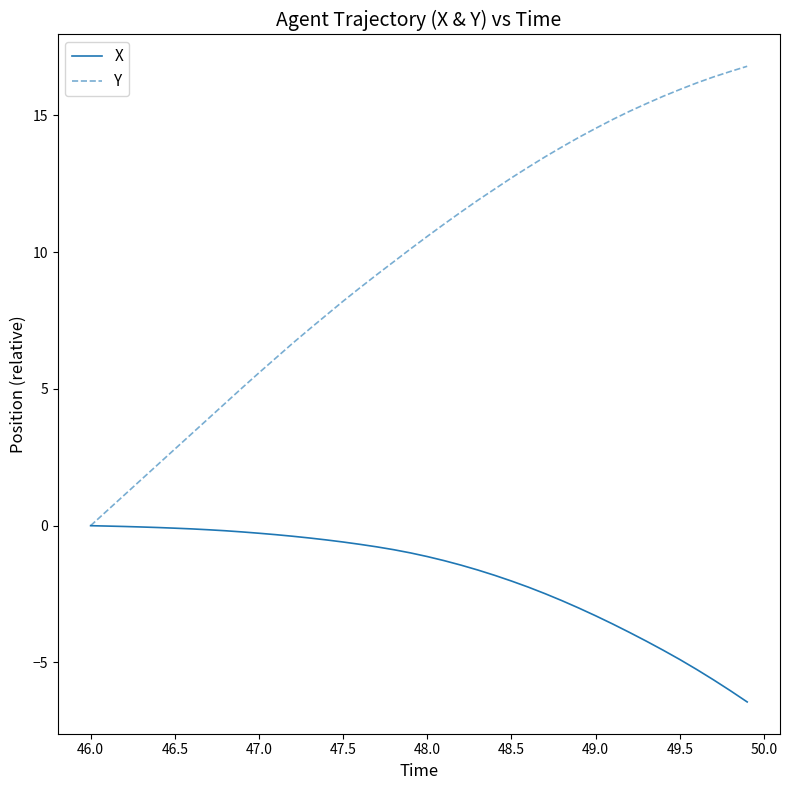

What is the difference between the maximum and second lowest values in the Y series?

16.2